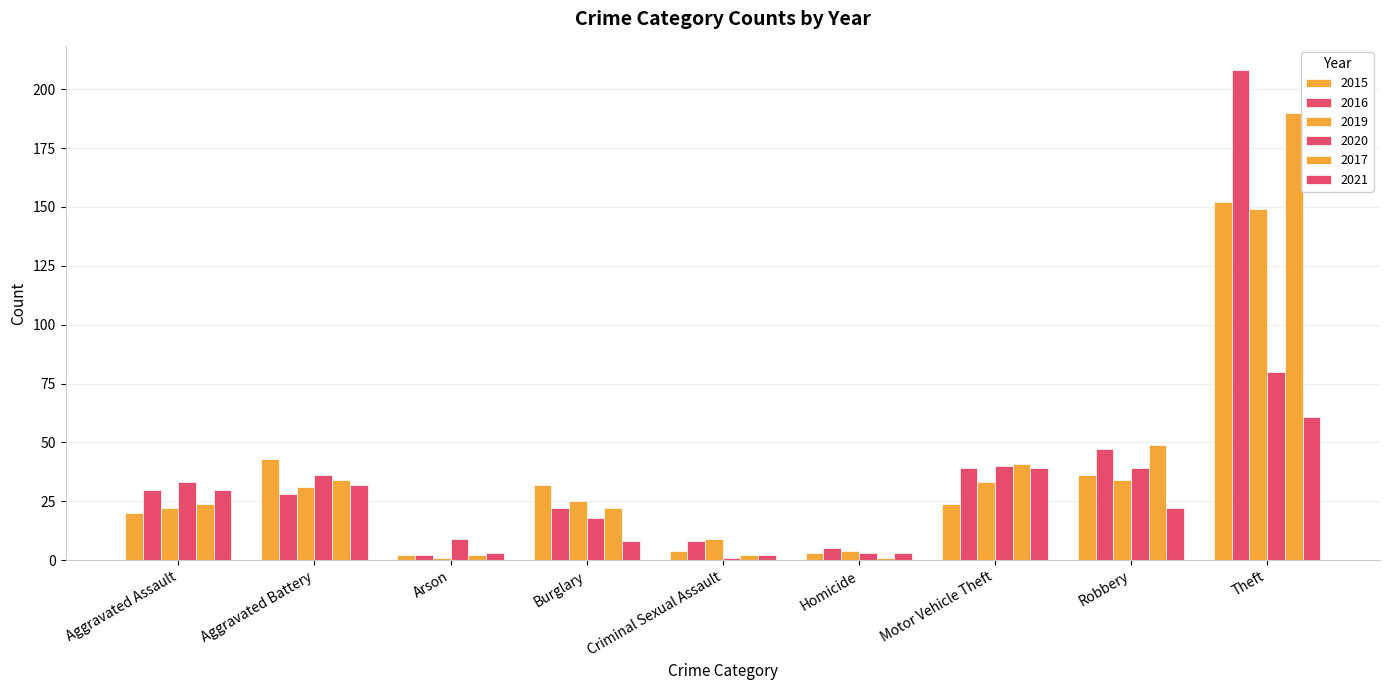

Count the number of categories in the chart.

9